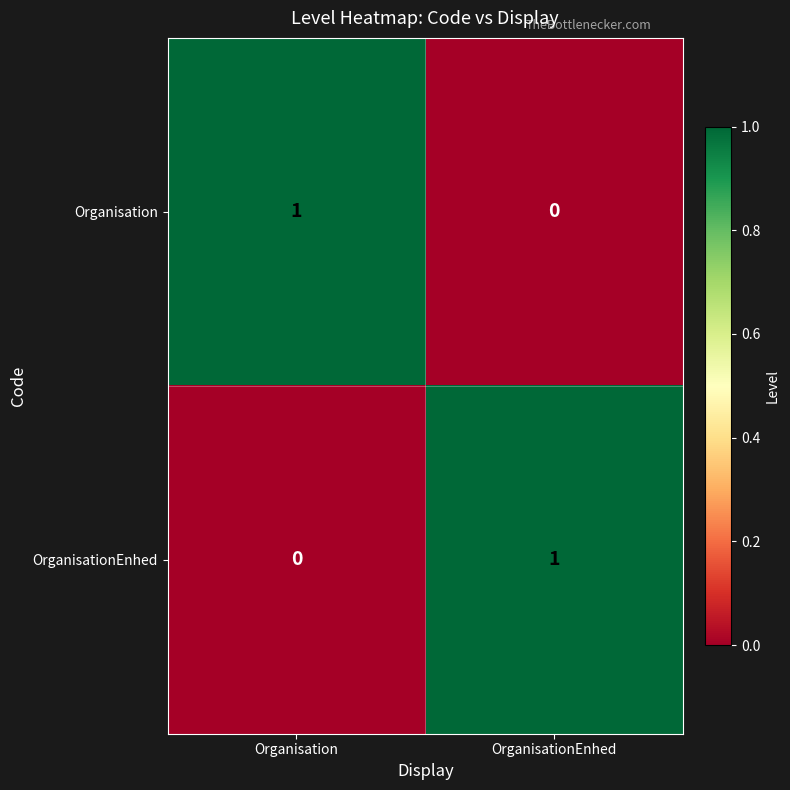

The OrganisationEnhed series shows 1 at OrganisationEnhed. True or false?

True